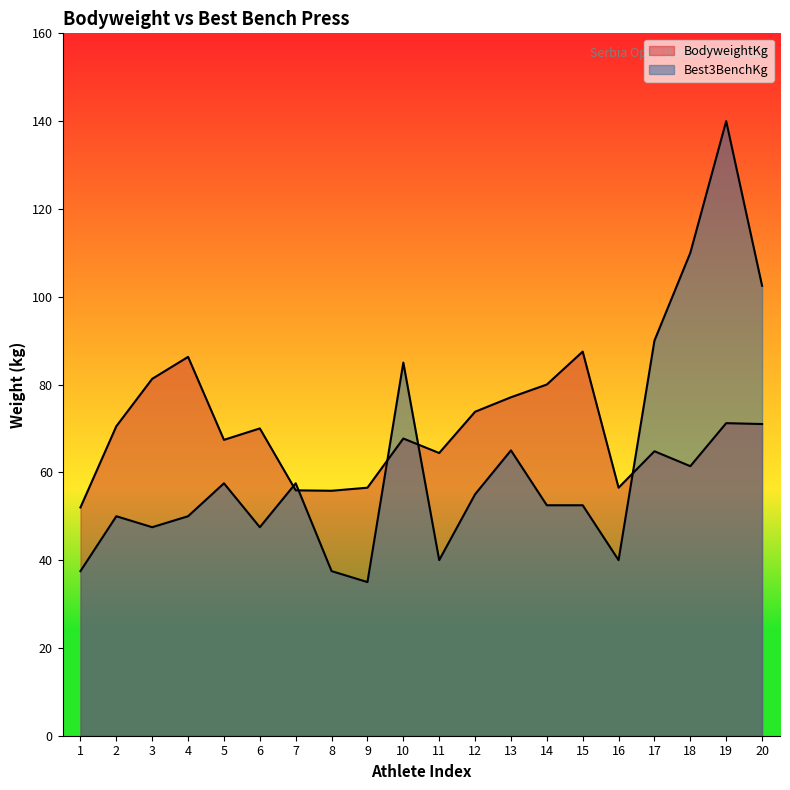

What is the lowest value of the Best3BenchKg series?

35.0